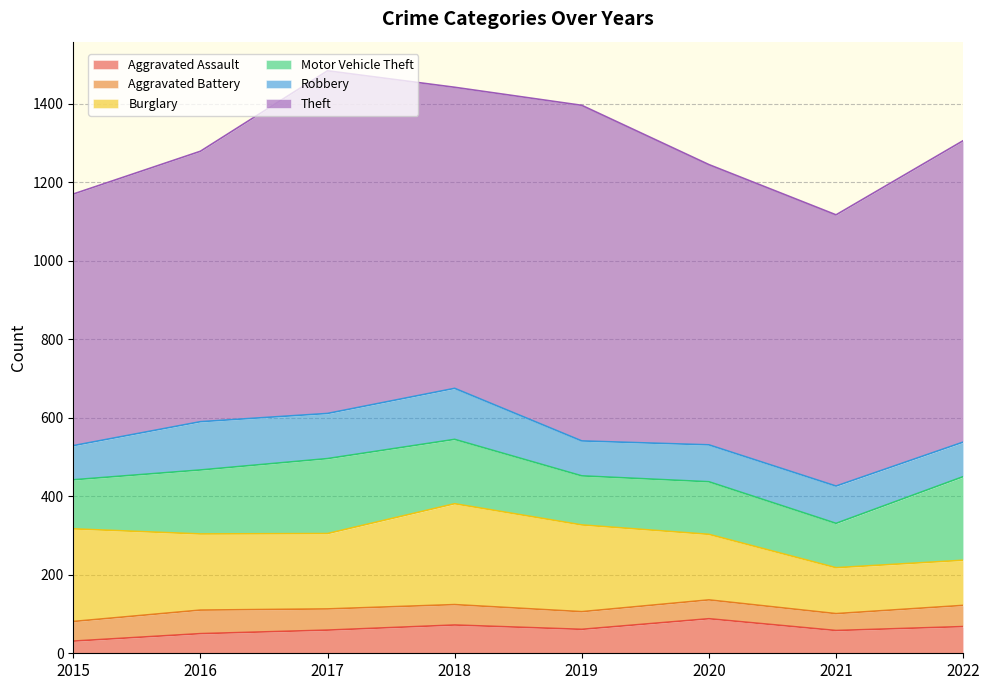

At which category does the chart reach its peak across all series?

2017